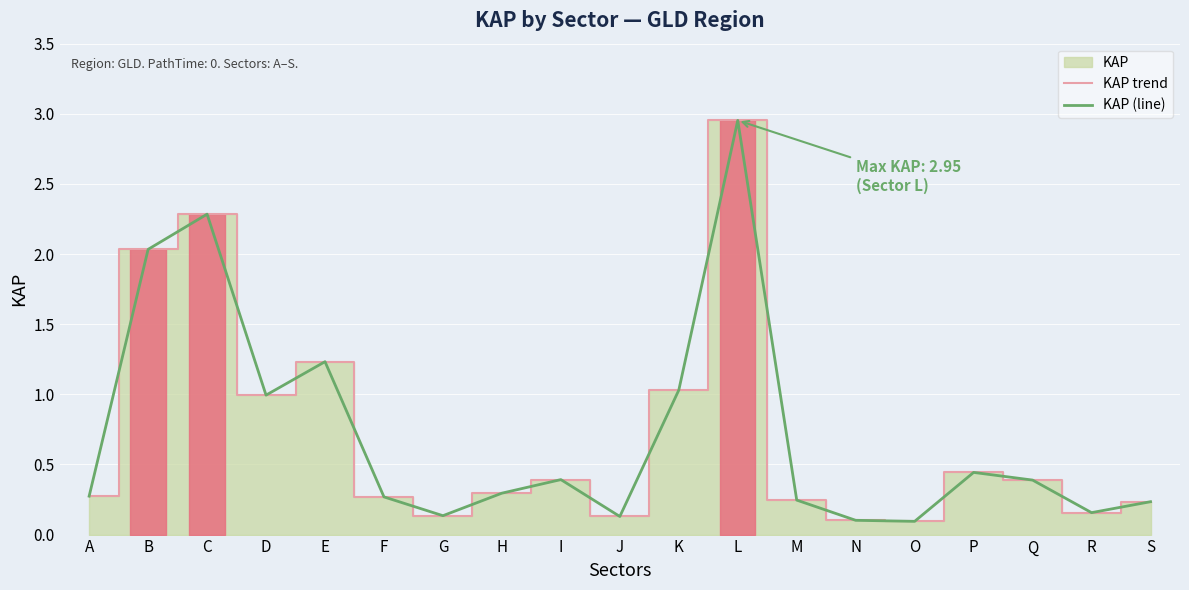

What is the minimum value shown in the chart?

0.1